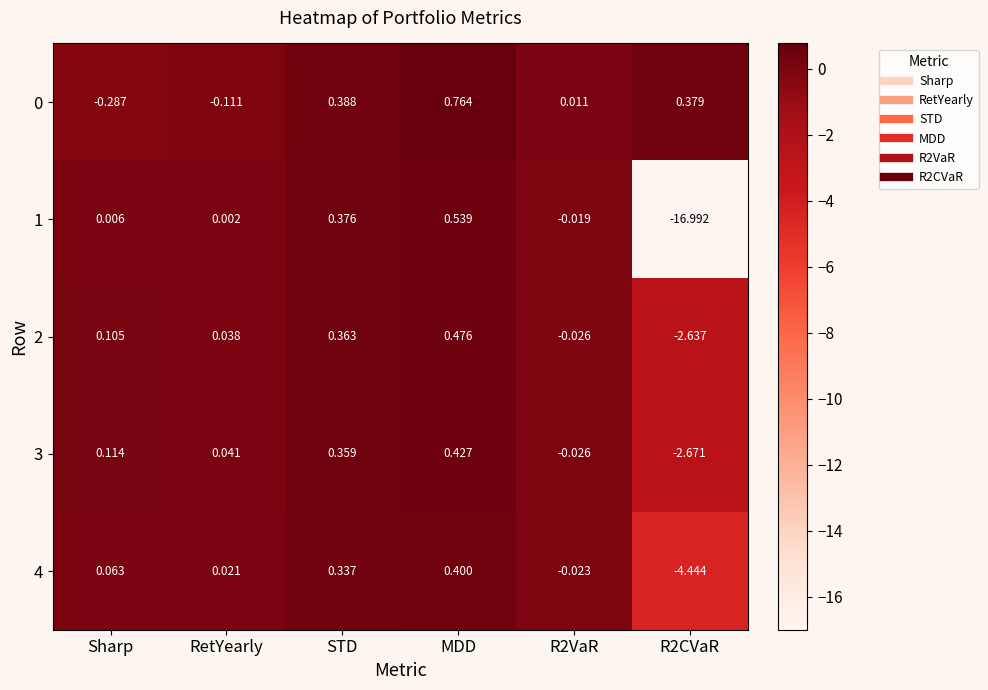

Is the value of 3 at MDD greater than the value of 2 at STD?

Yes